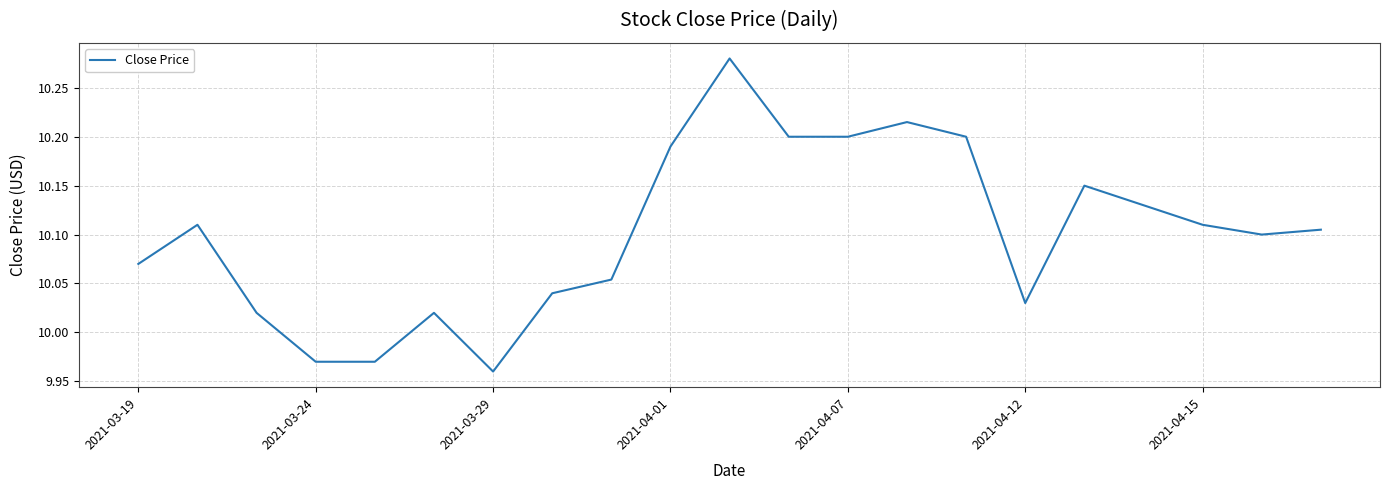

How many lines are shown in the chart?

1